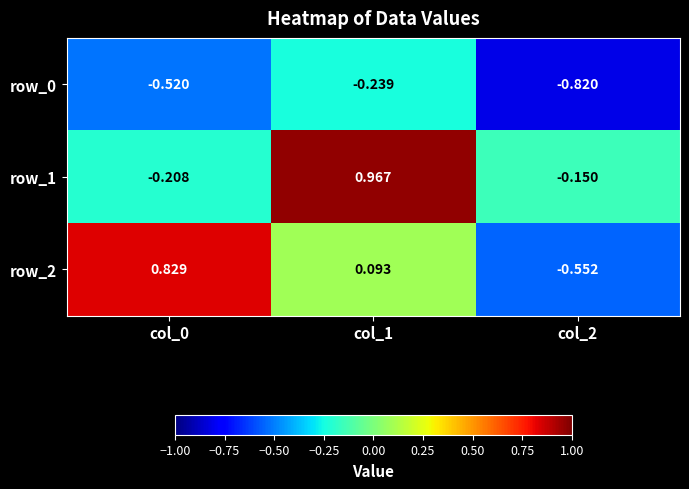

True or false: row_0 has a value of -0.4 at col_0.

False